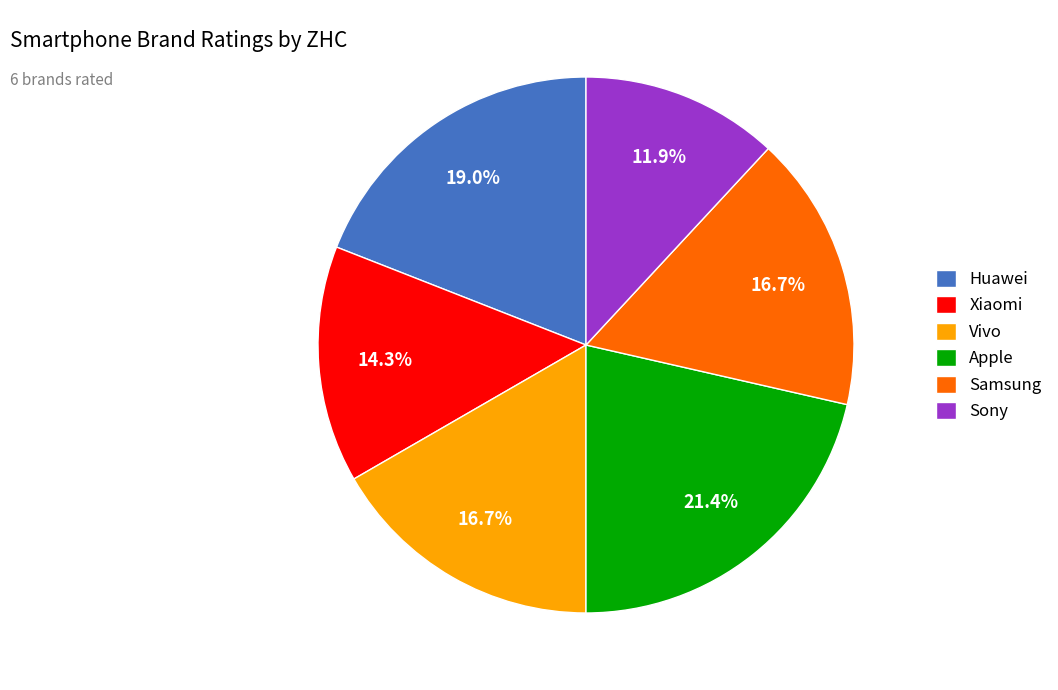

To the nearest percent, what portion does Vivo represent?

17%